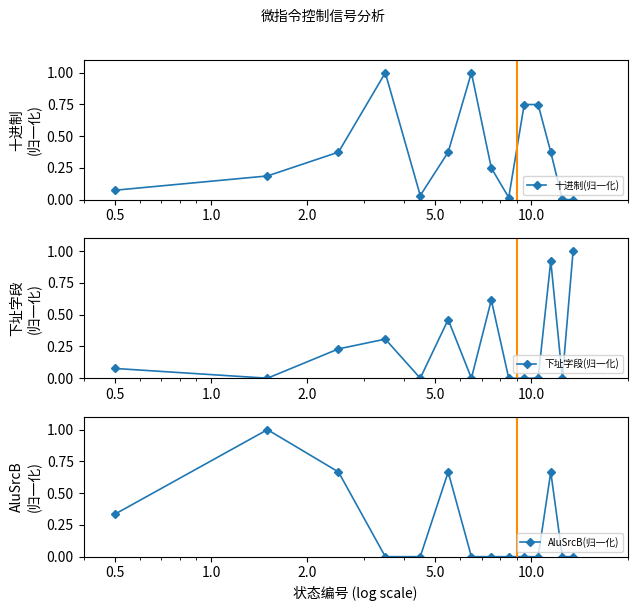

True or false: 下址字段(归一化) has more than 0 interior local peaks.

True